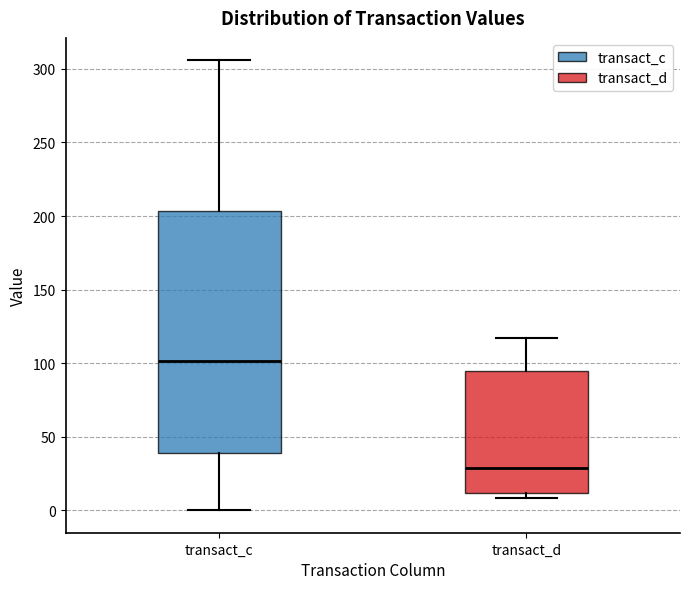

Reading left to right, read every box against the y-axis: the position of its median line, the range the box covers, and the ends of its whiskers. The values are not printed on the chart, so give them approximately, as read against the axis.

transact_c: median 100, box 40 to 205, whiskers 0 to 305
transact_d: median 30, box 10 to 95, whiskers 10 (just below the box's lower edge) to 115